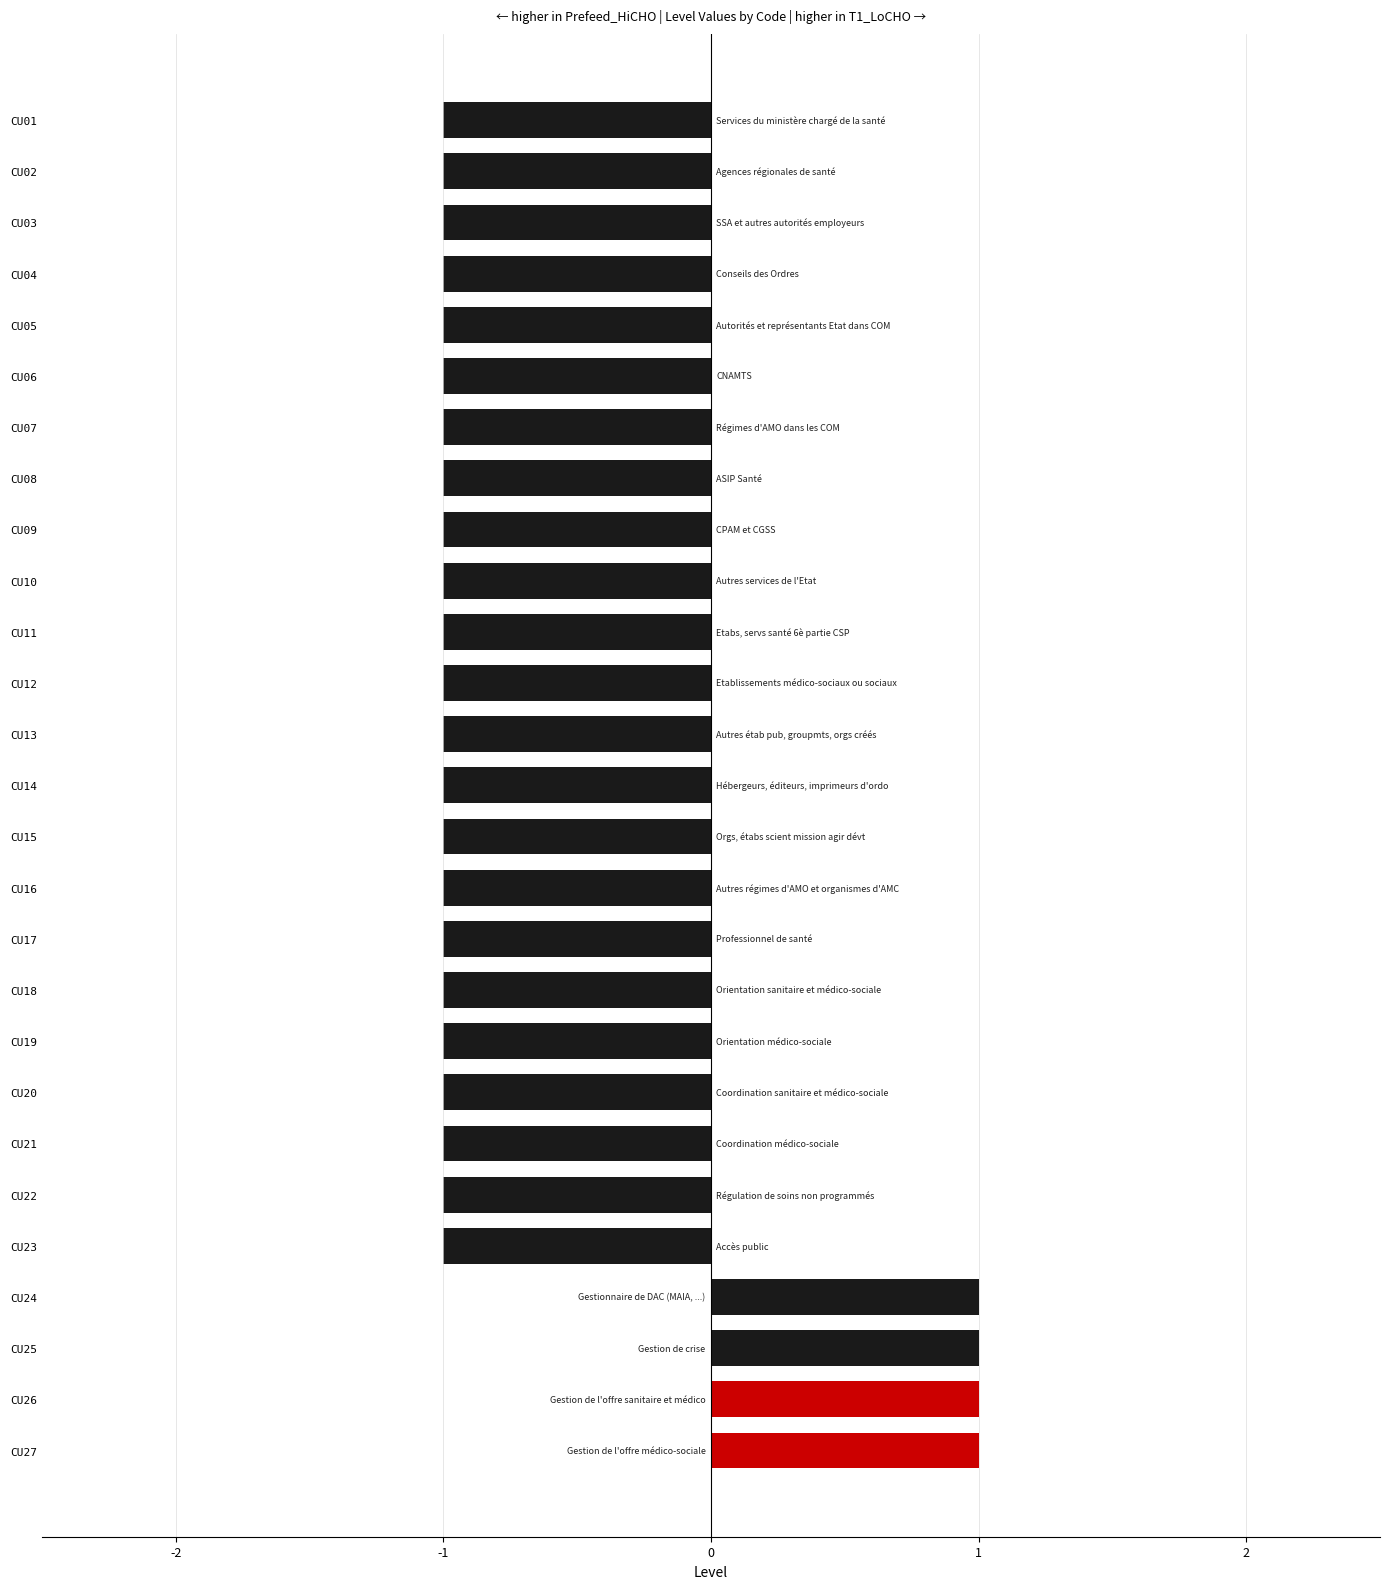

What is the change in value from CU21 to CU27?

+2